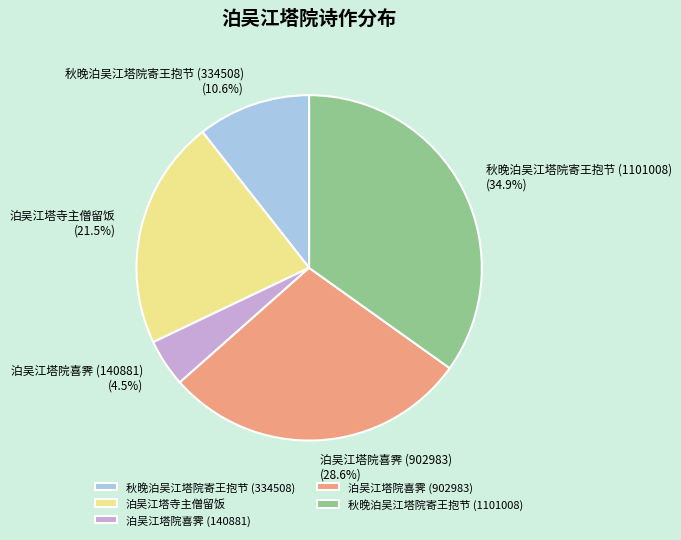

Does 泊吴江塔院喜霁 (140881) account for over 50% of the chart?

No